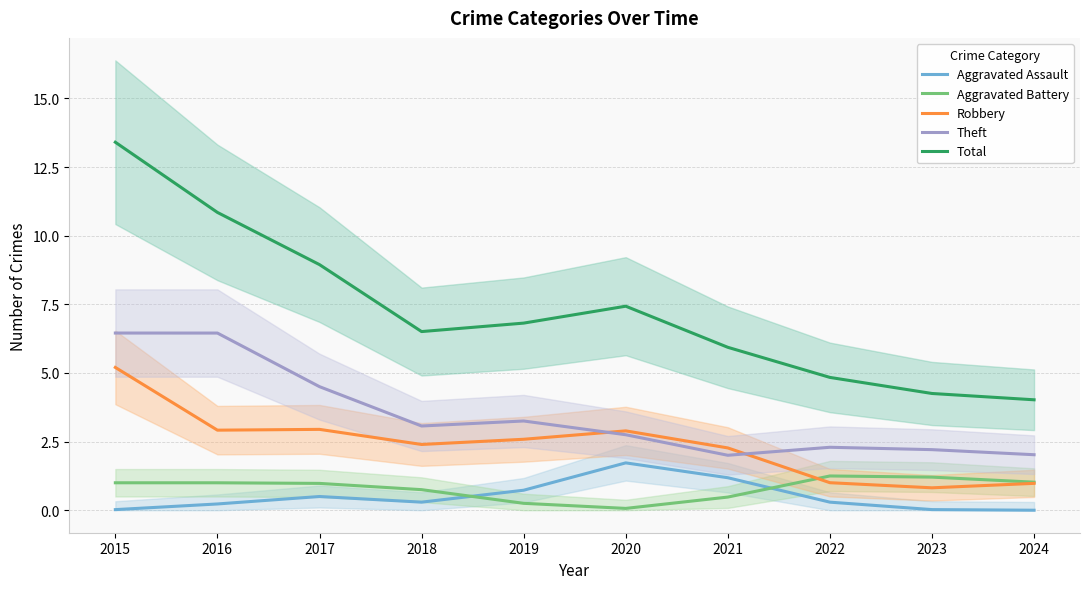

True or false: Aggravated Battery has a value of 0.7 at 2023.

False